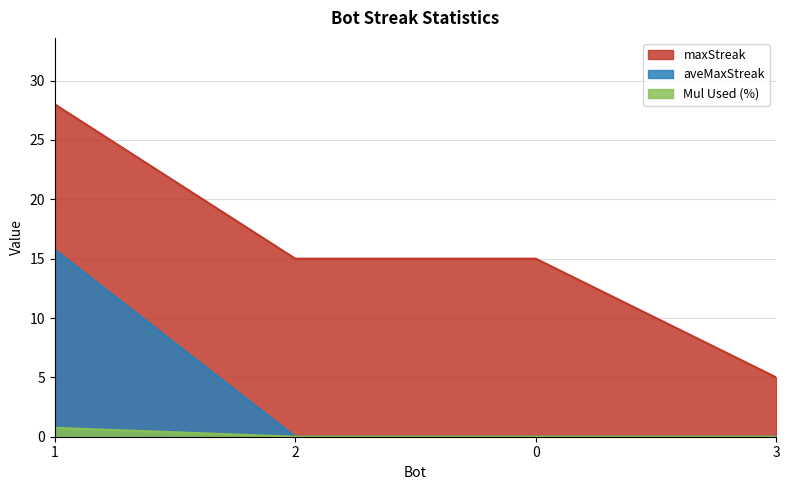

Which category has the highest value across all series?

1